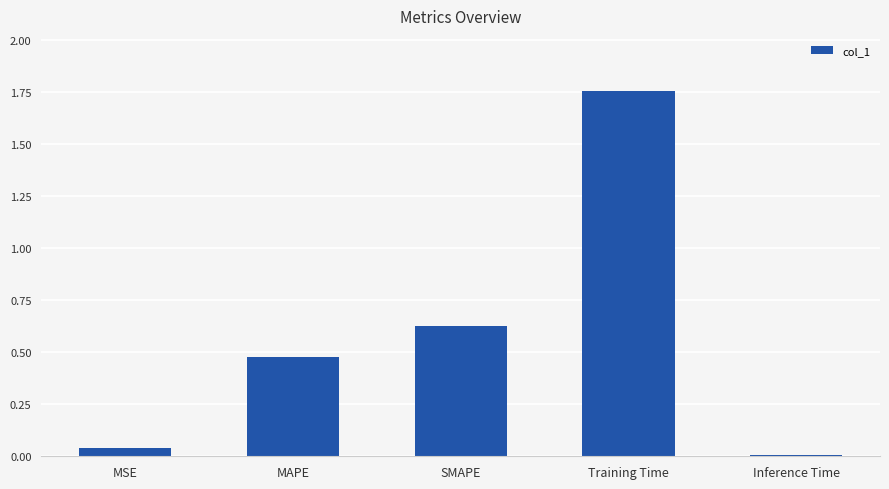

What is the label of the 3rd bar from the left?

SMAPE